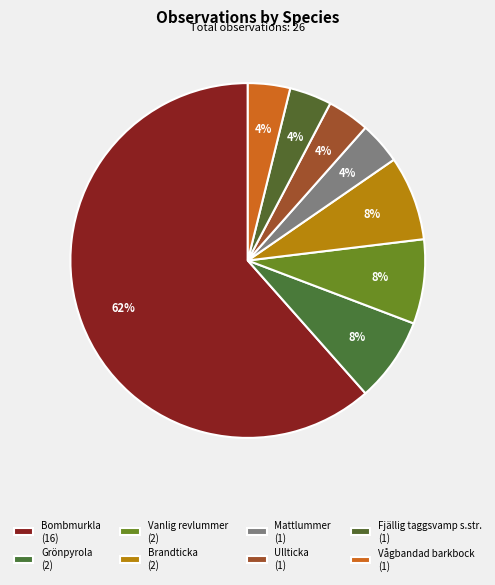

Count the number of slices in the pie.

8